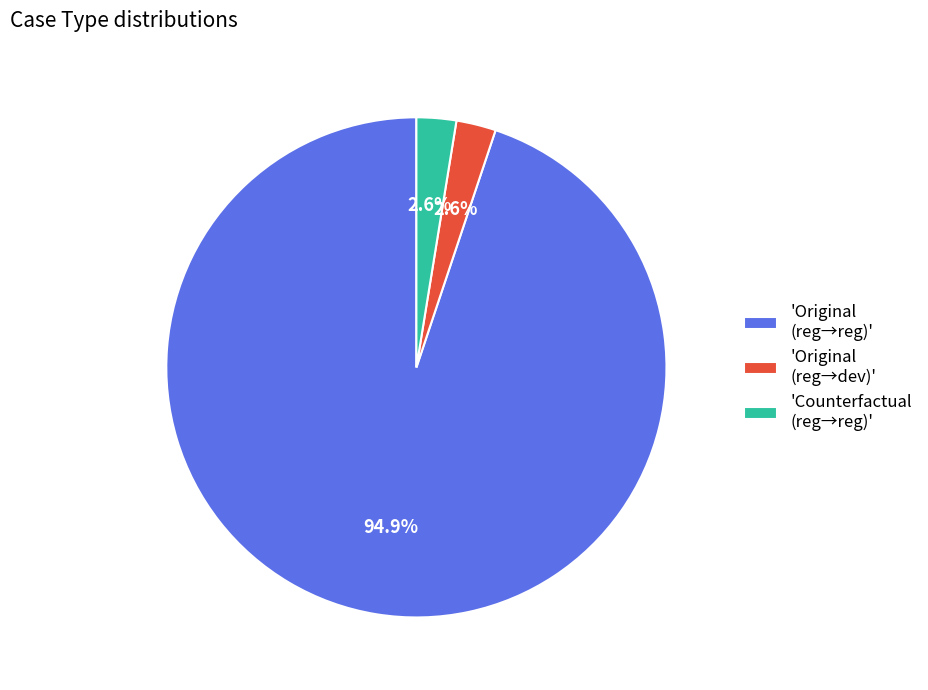

What is the total percentage of 'Original (reg→reg)' and 'Counterfactual (reg→reg)'?

97.4%